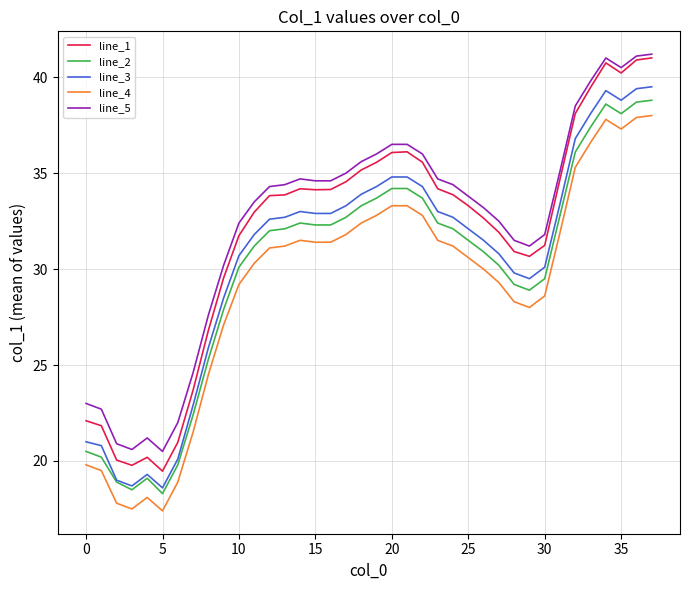

True or false: line_2 and line_5 cross at least once.

False